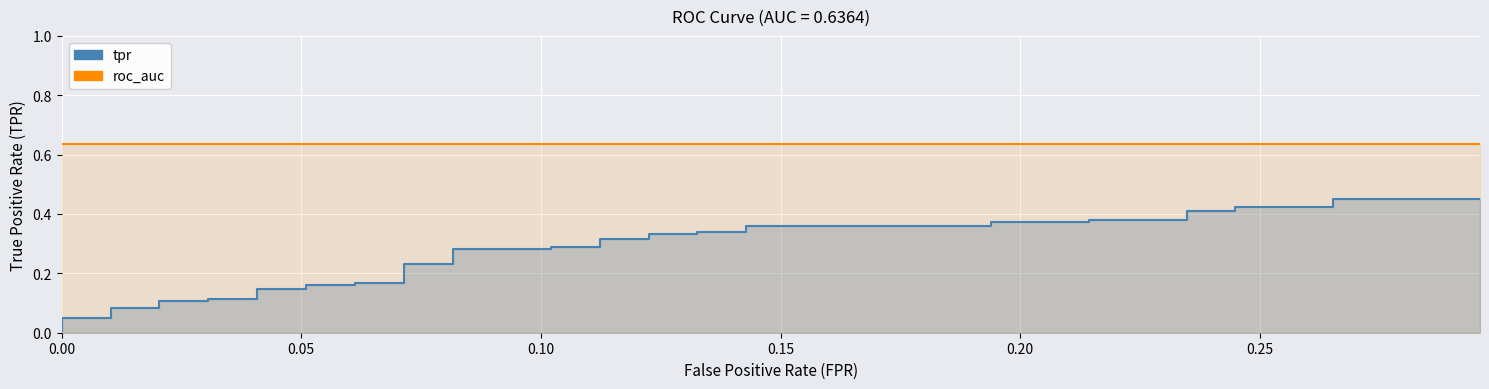

True or false: there are more than 1 points higher than both neighbors.

False